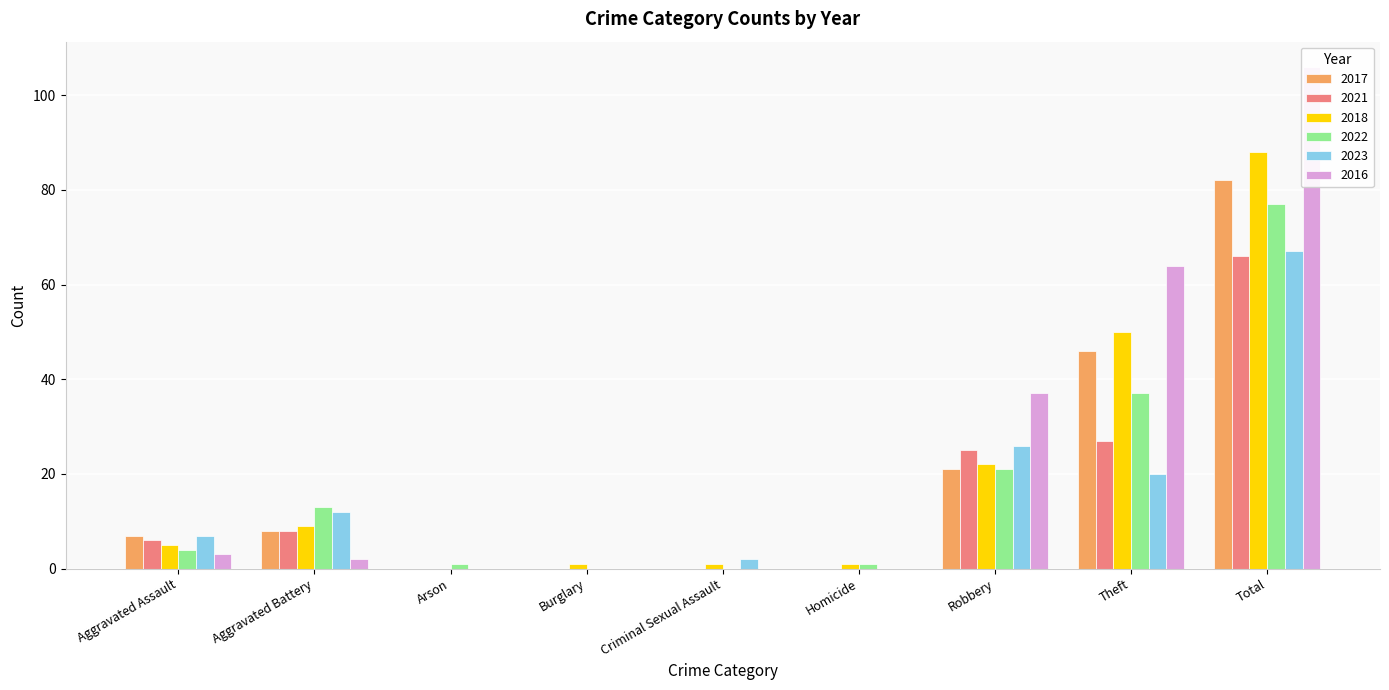

Reading left to right, what are all the values shown in this chart?

2017: 7	8	0	0	0	0	21	46	82
2021: 6	8	0	0	0	0	25	27	66
2018: 5	9	0	1	1	1	22	50	88
2022: 4	13	1	0	0	1	21	37	77
2023: 7	12	0	0	2	0	26	20	67
2016: 3	2	0	0	0	0	37	64	106